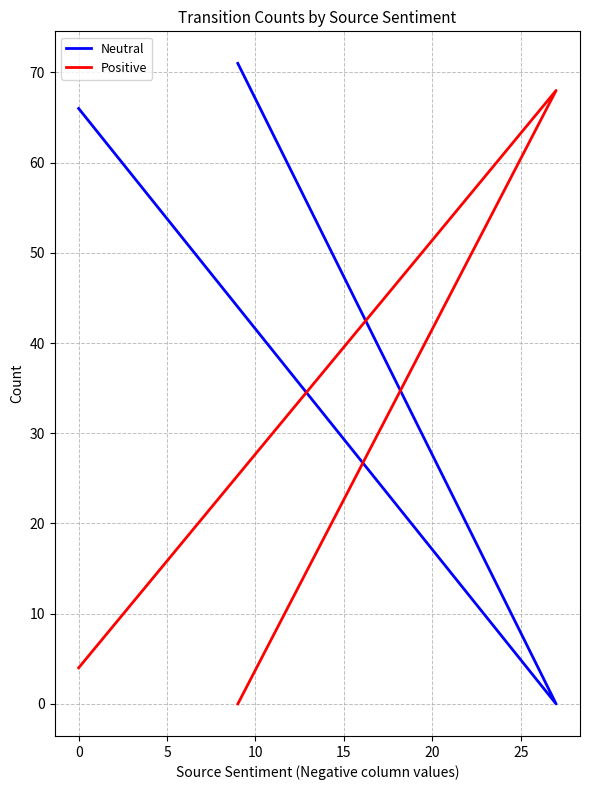

What is the value of the Positive point at the 2nd from the left?

68